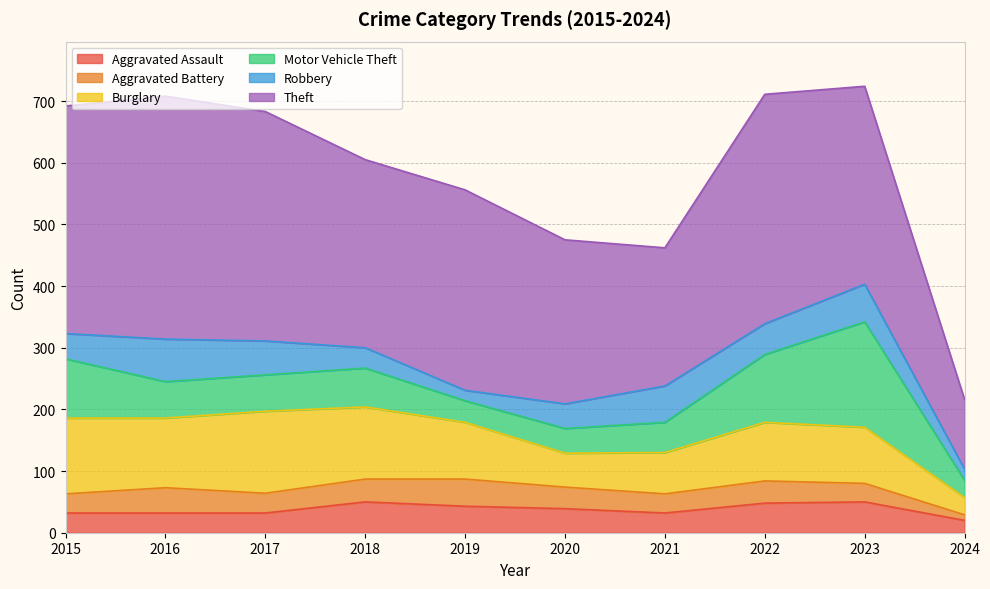

At which category is the sum across all series the highest?

2023